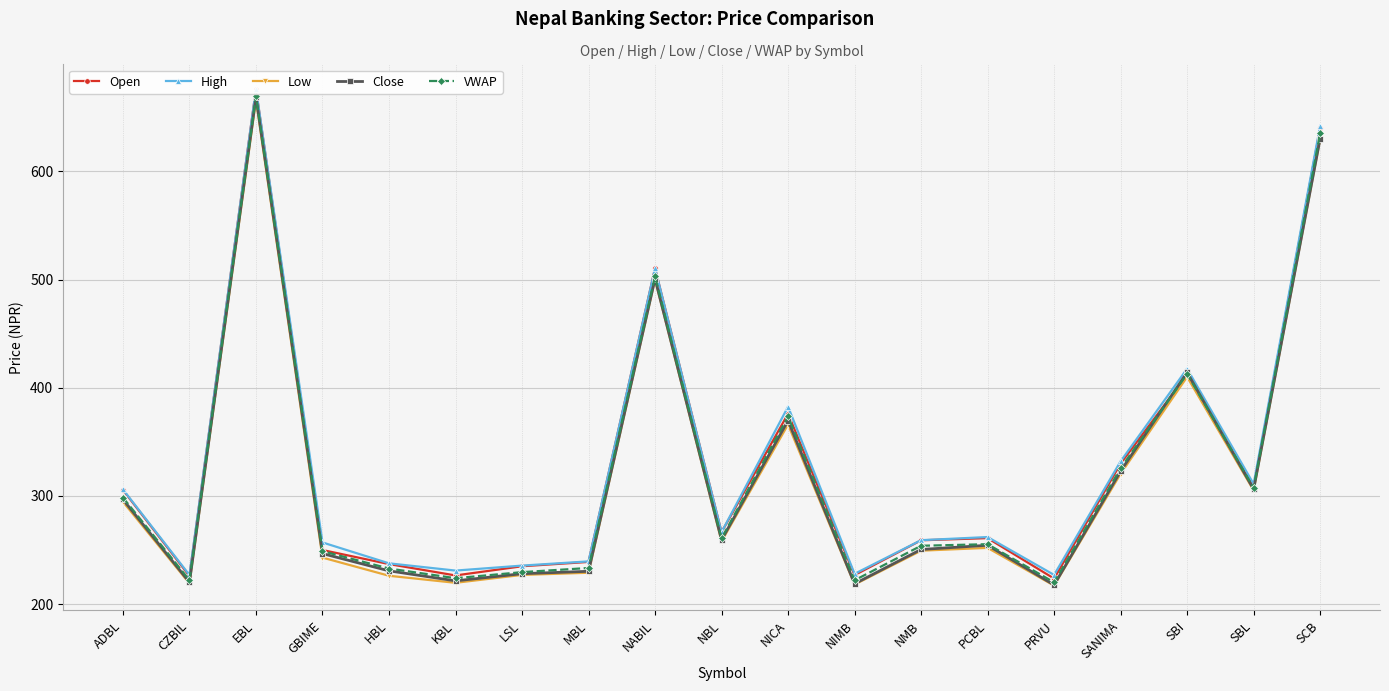

True or false: Close and Low intersect in this chart.

False